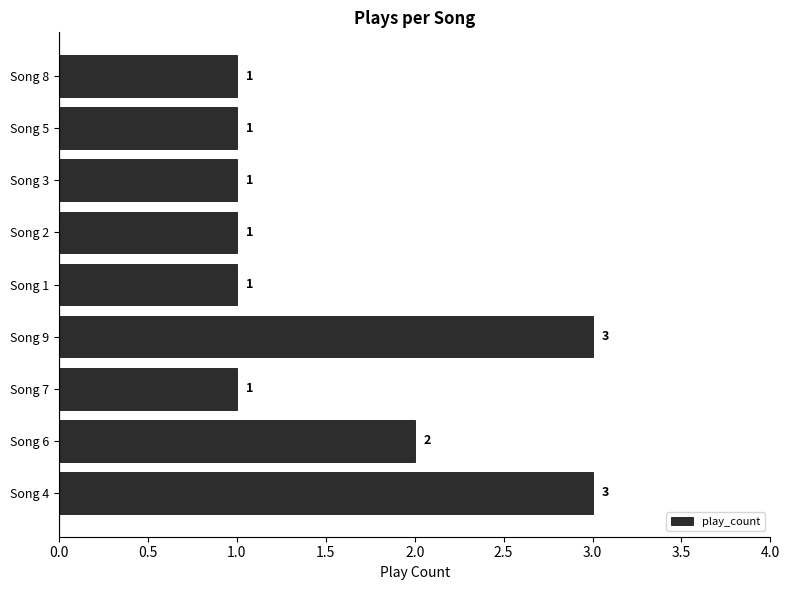

How many distinct data groups are displayed?

1